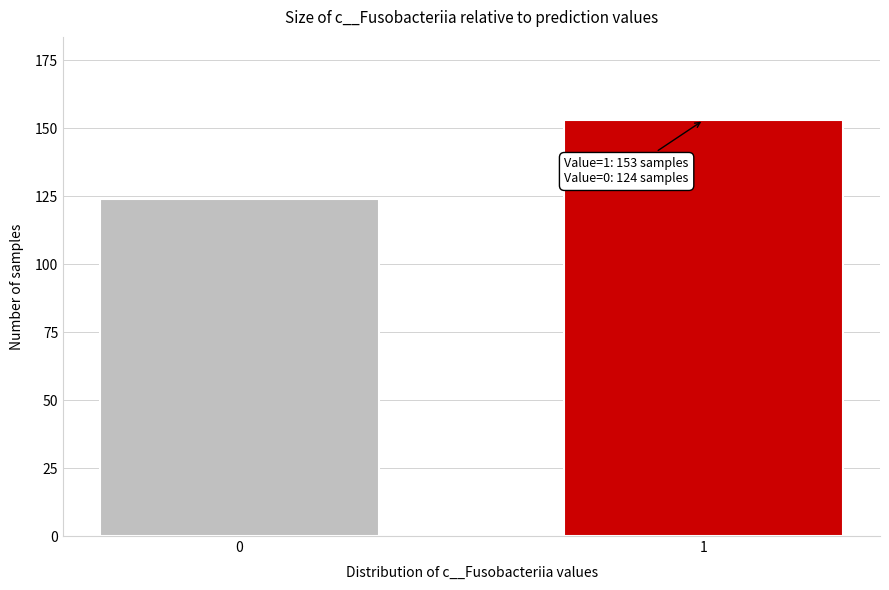

Reading left to right, transcribe all the data shown in this chart.

0=124	1=153